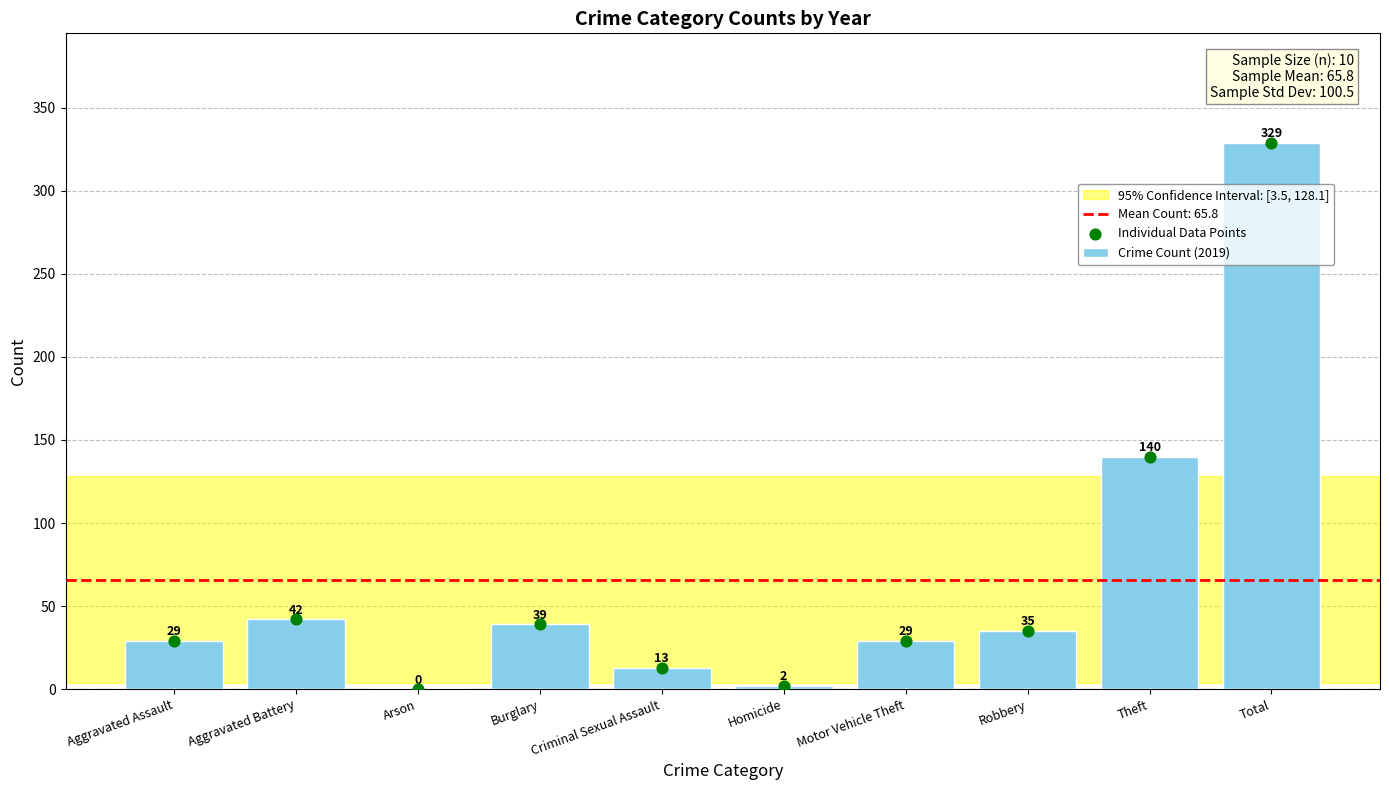

What is the change in value from Robbery to Total?

+294